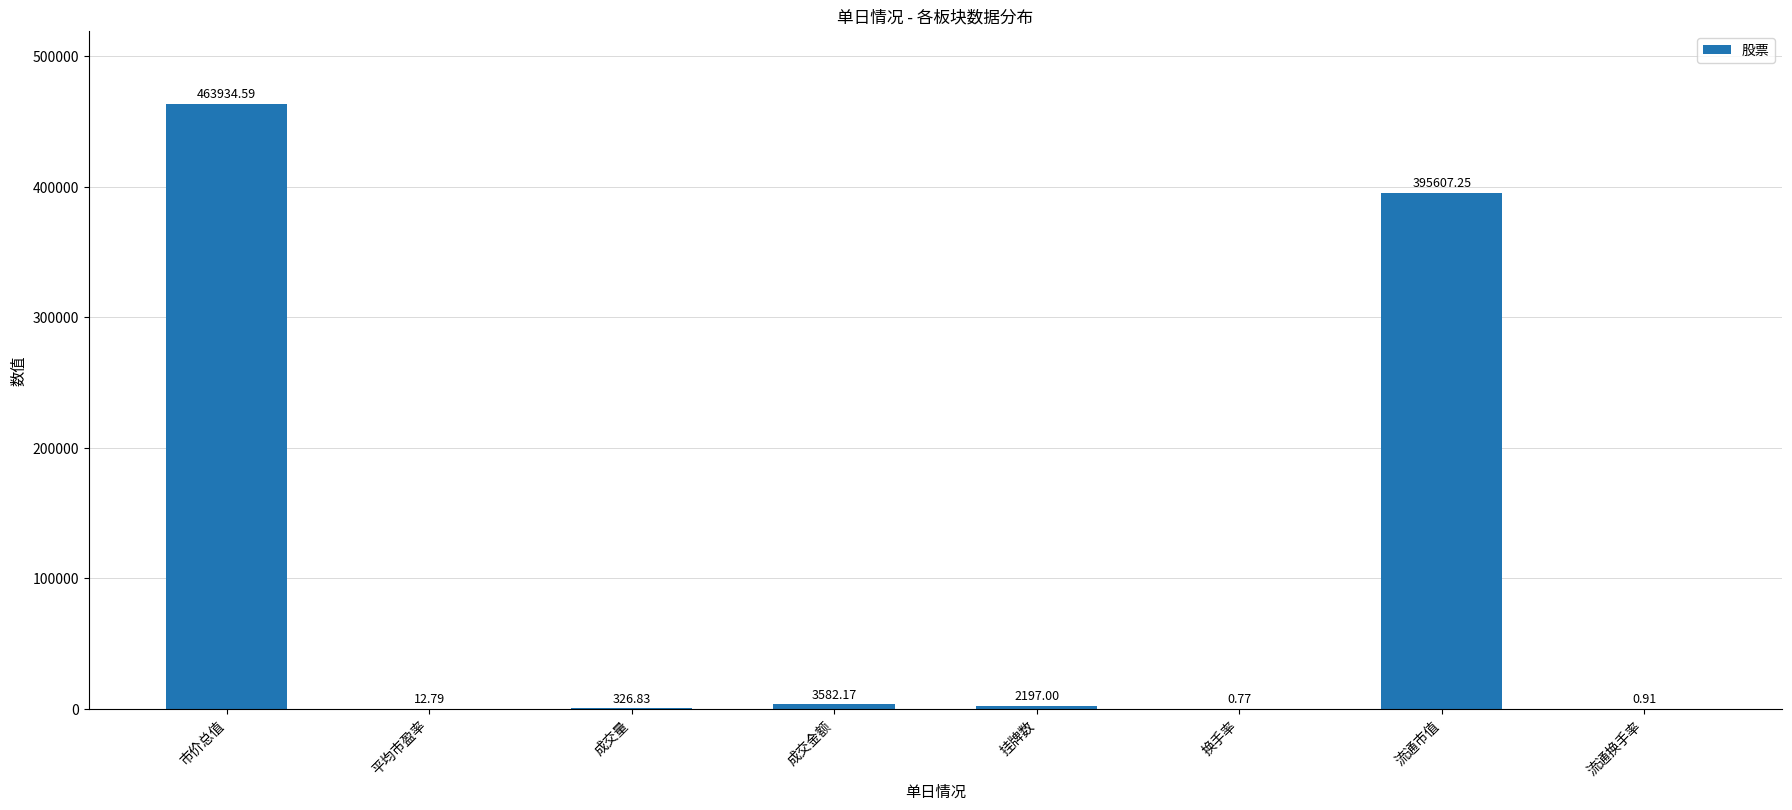

What is the sum of the values at 成交量 and 成交金额?

3909.0